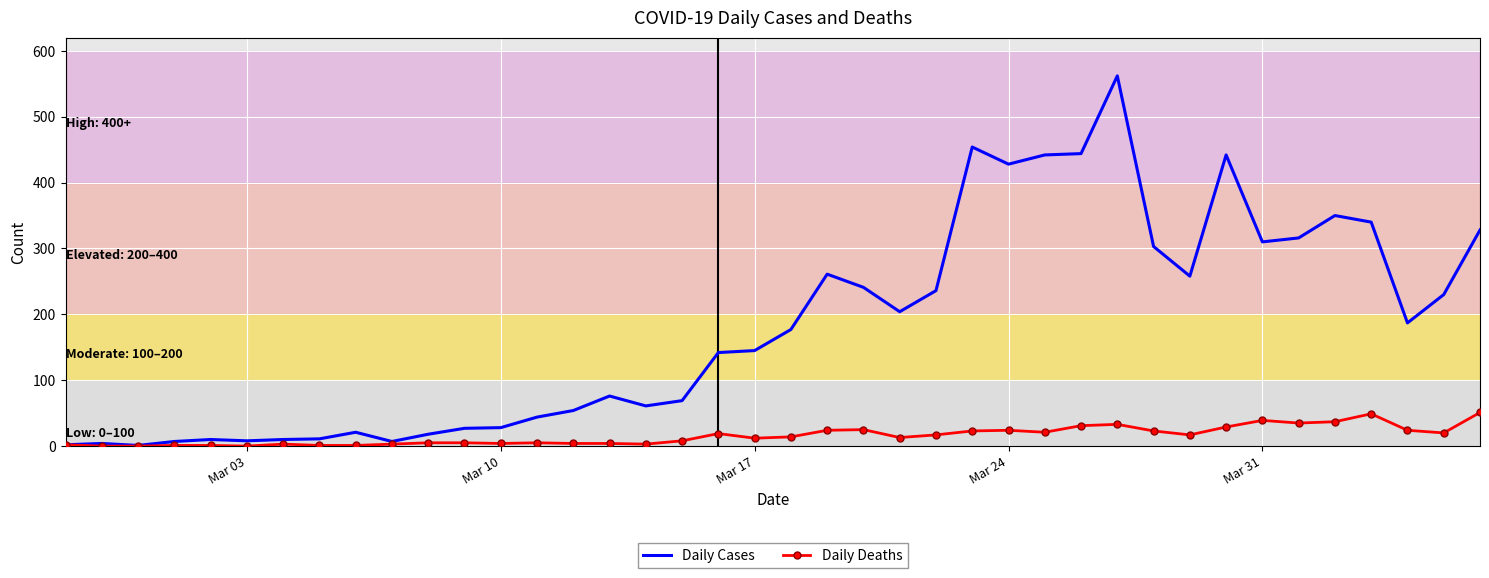

Which series has the widest spread of values?

Daily Cases